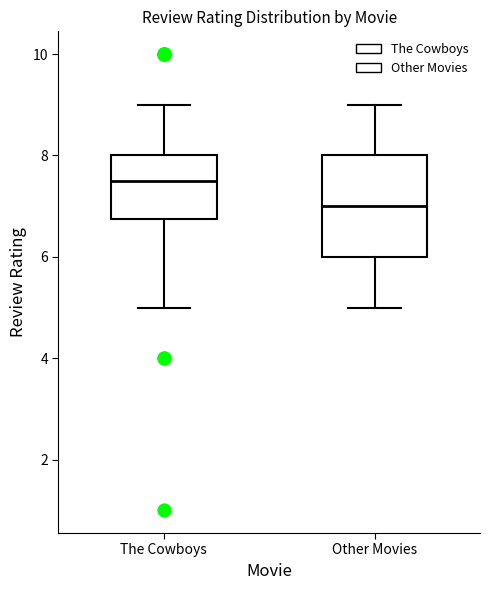

Which box has the lowest median line?

Other Movies